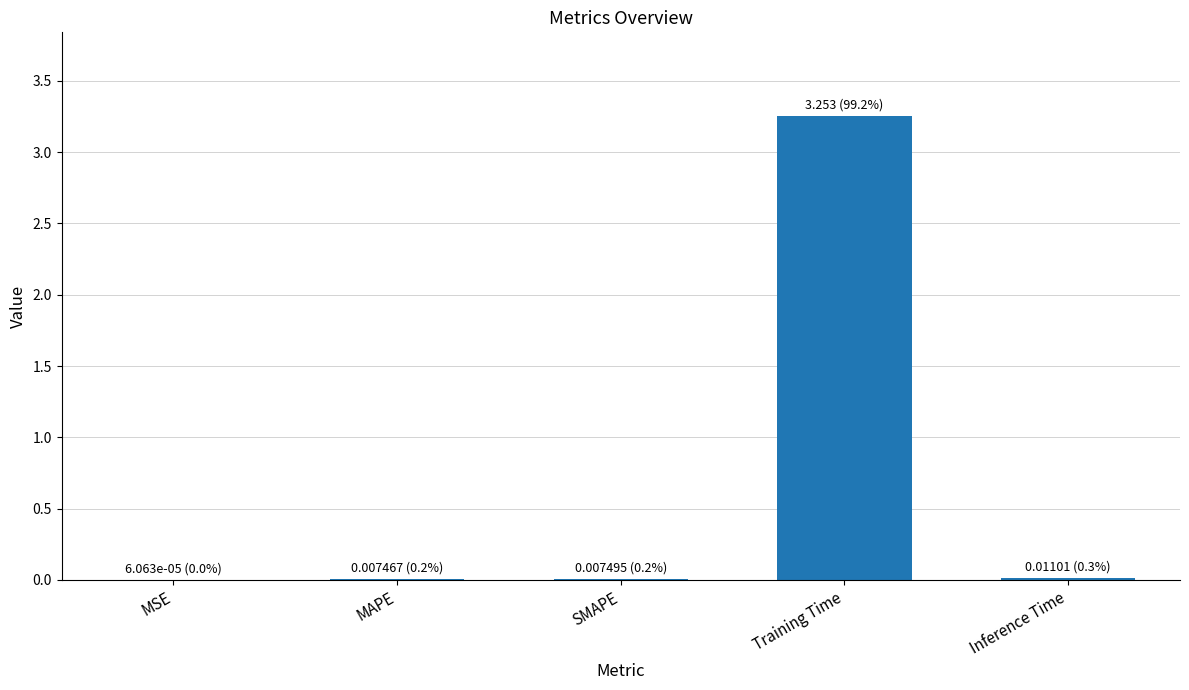

At which category does the chart reach its peak across all series?

Training Time